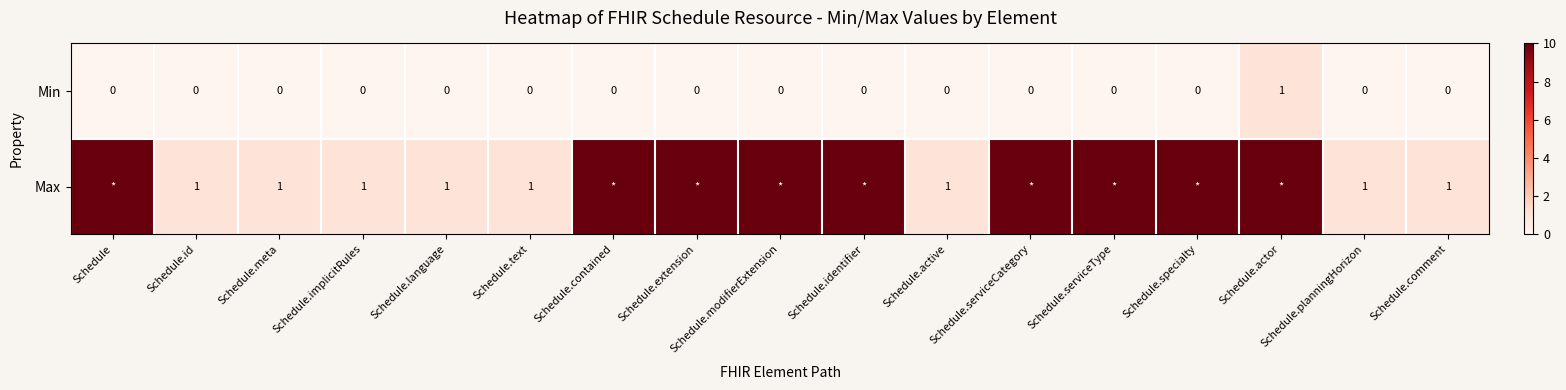

Which category has the highest value in the Min series?

Schedule.actor